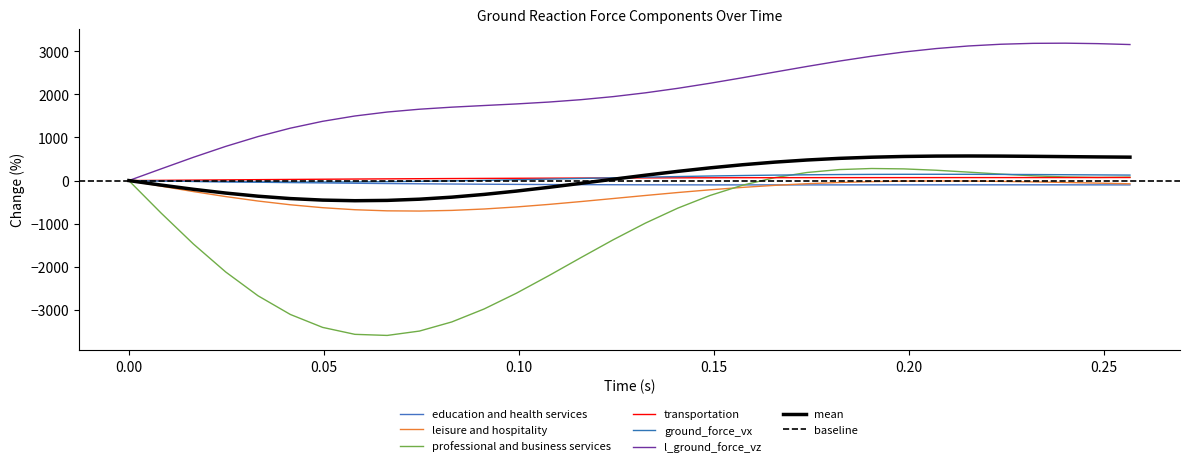

What is the difference between the second highest and minimum values in the l_ground_force_vz series?

3184.7